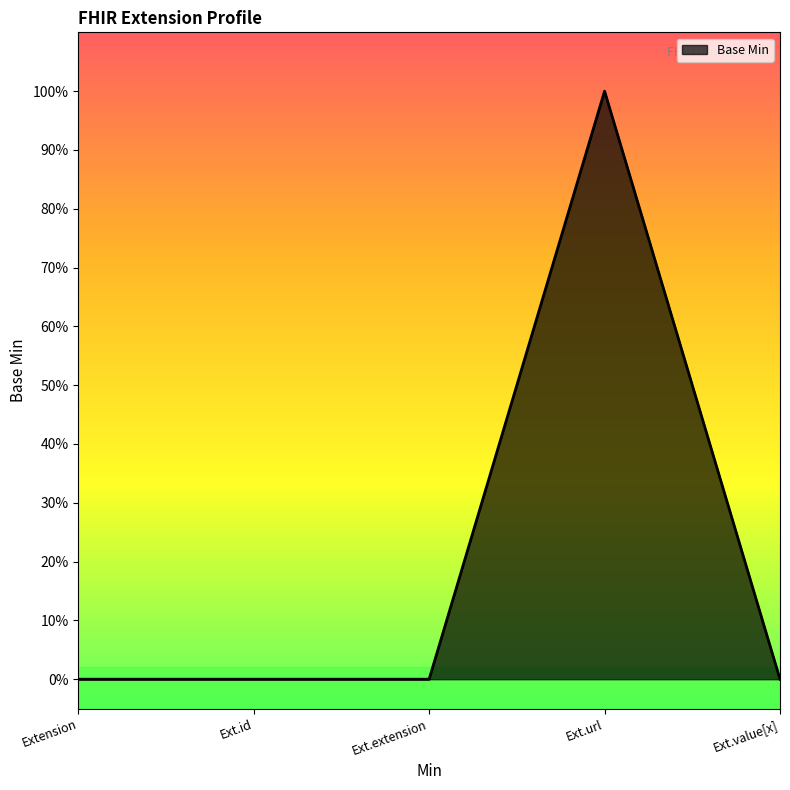

How many values are between 0 and 1?

5